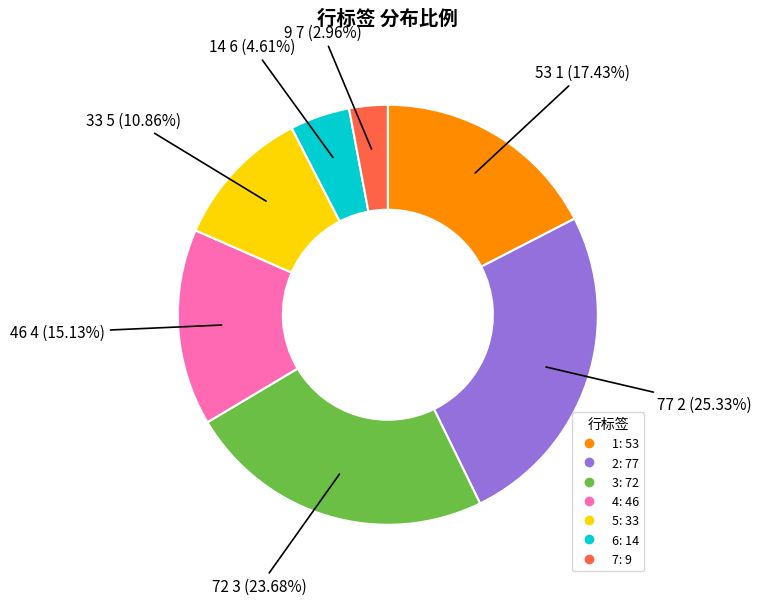

Is there any slice that represents more than half of the pie?

No